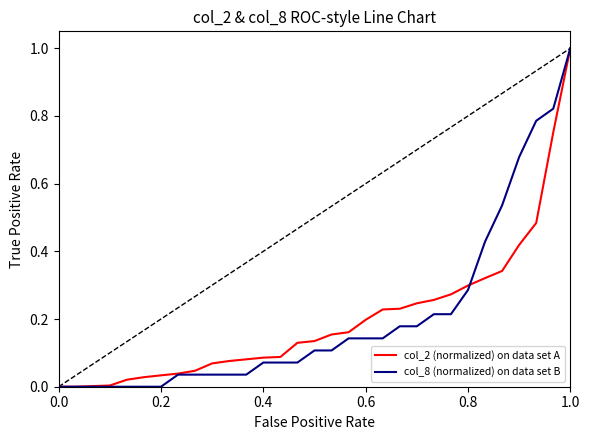

What is the maximum value for col_2 (normalized) on data set A?

1.0